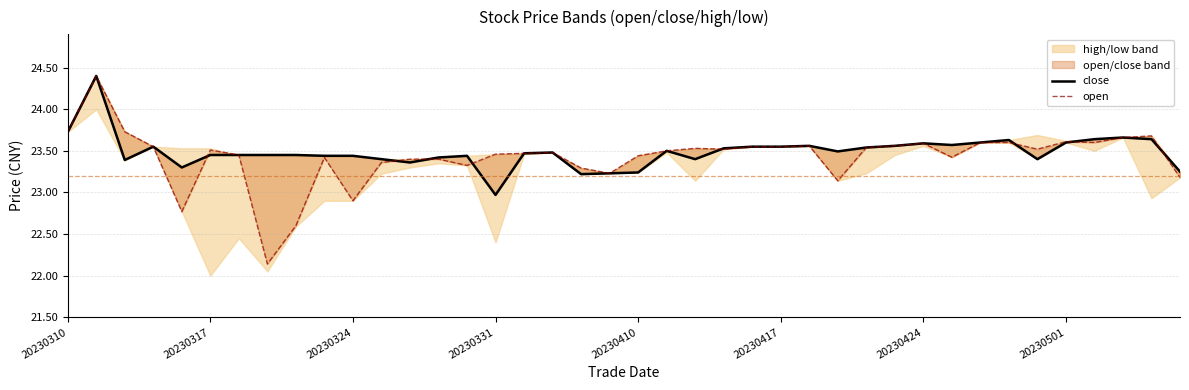

What is the sum of all open values?

937.0